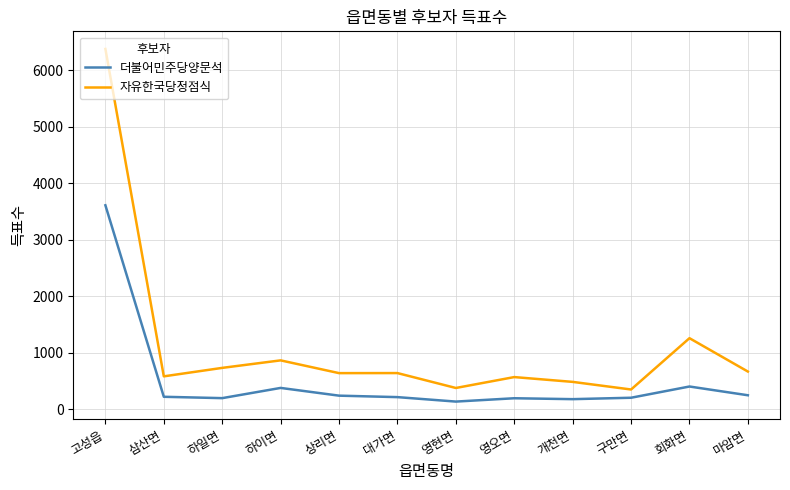

Rank the series by their maximum value, from highest to lowest.

자유한국당정점식, 더불어민주당양문석